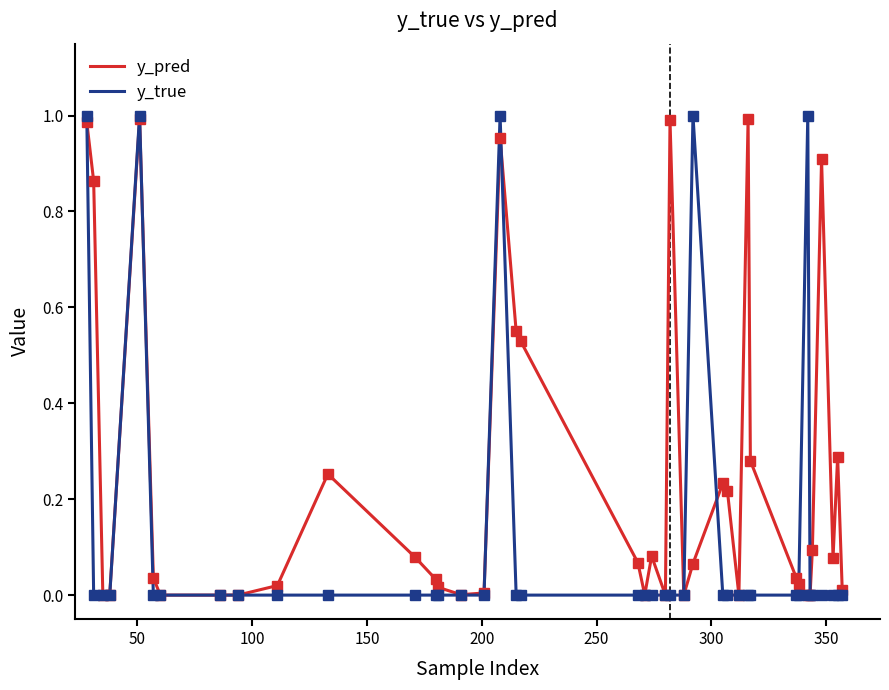

Does the chart have visible grid lines?

No